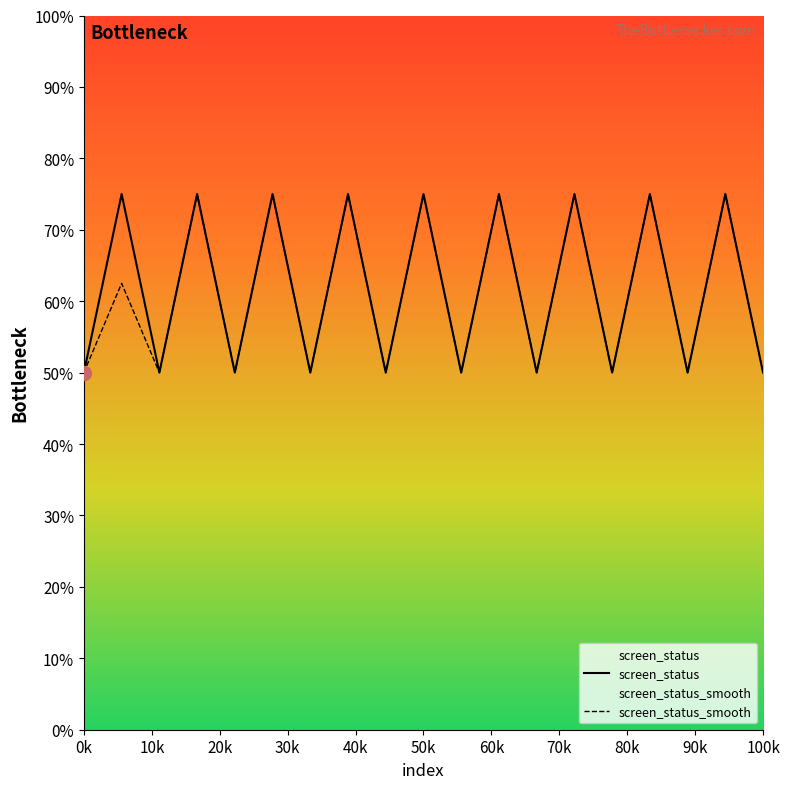

True or false: screen_status and screen_status_smooth intersect in this chart.

False